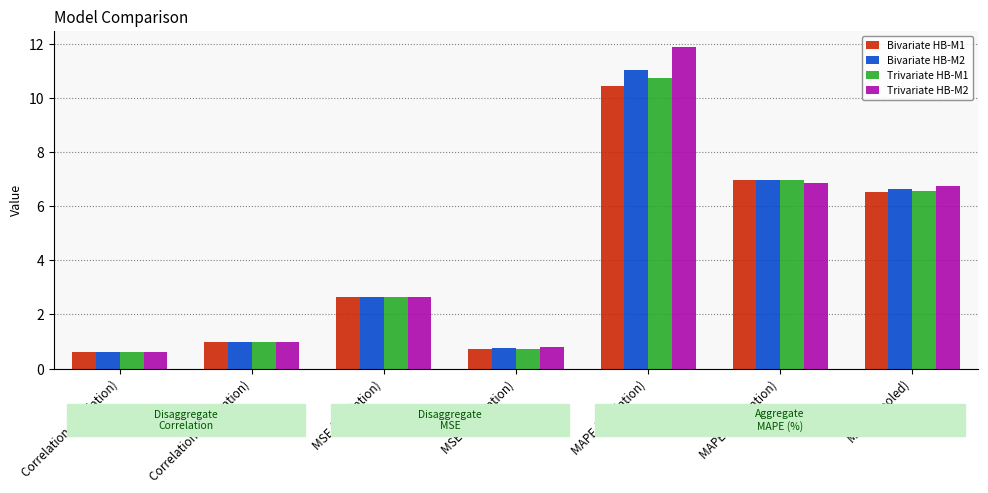

The Trivariate HB-M2 series shows 4.8 at MAPE (Calibration). True or false?

False